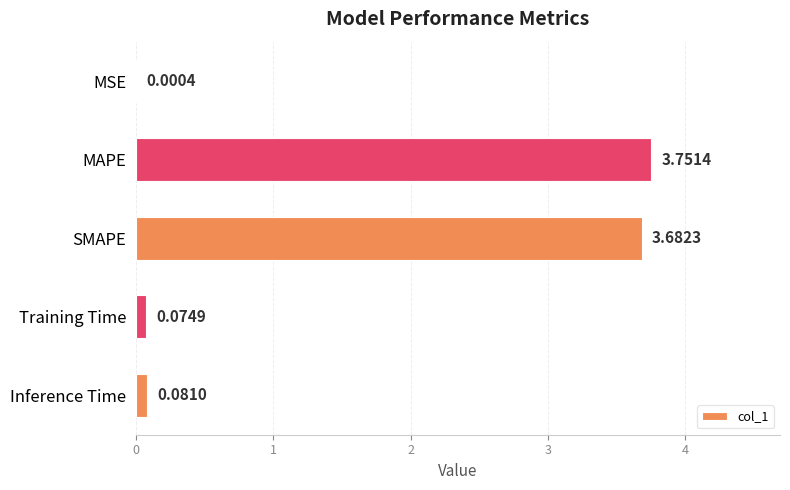

What is the change in value from SMAPE to Training Time?

-3.6